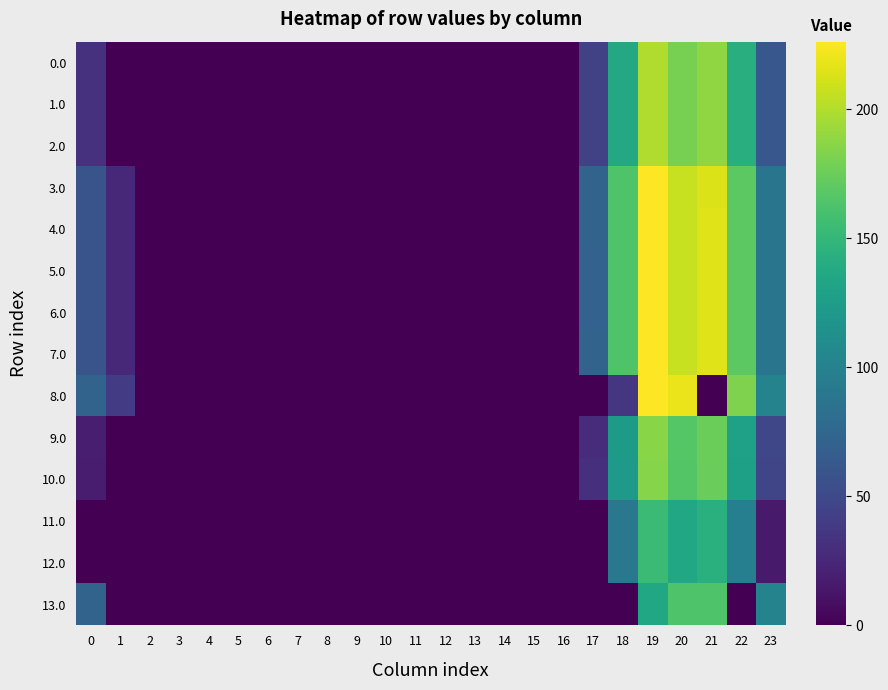

Reading left to right, list all the values displayed in this chart.

0.0: 0=32.0	1=0.0	2=0.0	3=0.0	4=0.0	5=0.0	6=0.0	7=0.0	8=0.0	9=0.0	10=0.0	11=0.0	12=0.0	13=0.0	14=0.0	15=0.0	16=0.0	17=44.8	18=136.7	19=199.2	20=179.9	21=188.4	22=142.3	23=61.3
1.0: 0=32.0	1=0.0	2=0.0	3=0.0	4=0.0	5=0.0	6=0.0	7=0.0	8=0.0	9=0.0	10=0.0	11=0.0	12=0.0	13=0.0	14=0.0	15=0.0	16=0.0	17=44.8	18=136.7	19=199.2	20=179.9	21=188.4	22=142.3	23=61.3
2.0: 0=32.0	1=0.0	2=0.0	3=0.0	4=0.0	5=0.0	6=0.0	7=0.0	8=0.0	9=0.0	10=0.0	11=0.0	12=0.0	13=0.0	14=0.0	15=0.0	16=0.0	17=44.8	18=136.7	19=199.2	20=179.9	21=188.4	22=142.3	23=61.3
3.0: 0=59.0	1=26.5	2=0.0	3=0.0	4=0.0	5=0.0	6=0.0	7=0.0	8=0.0	9=0.0	10=0.0	11=0.0	12=0.0	13=0.0	14=0.0	15=0.0	16=0.0	17=71.8	18=163.7	19=226.2	20=206.9	21=214.7	22=169.3	23=88.3
4.0: 0=59.0	1=26.5	2=0.0	3=0.0	4=0.0	5=0.0	6=0.0	7=0.0	8=0.0	9=0.0	10=0.0	11=0.0	12=0.0	13=0.0	14=0.0	15=0.0	16=0.0	17=71.8	18=163.7	19=226.2	20=206.9	21=215.4	22=169.3	23=87.6
5.0: 0=59.0	1=26.5	2=0.0	3=0.0	4=0.0	5=0.0	6=0.0	7=0.0	8=0.0	9=0.0	10=0.0	11=0.0	12=0.0	13=0.0	14=0.0	15=0.0	16=0.0	17=71.1	18=163.7	19=226.2	20=206.9	21=215.4	22=169.3	23=88.3
6.0: 0=59.0	1=26.5	2=0.0	3=0.0	4=0.0	5=0.0	6=0.0	7=0.0	8=0.0	9=0.0	10=0.0	11=0.0	12=0.0	13=0.0	14=0.0	15=0.0	16=0.0	17=71.1	18=163.7	19=226.2	20=206.9	21=215.4	22=169.3	23=88.3
7.0: 0=59.0	1=26.5	2=0.0	3=0.0	4=0.0	5=0.0	6=0.0	7=0.0	8=0.0	9=0.0	10=0.0	11=0.0	12=0.0	13=0.0	14=0.0	15=0.0	16=0.0	17=71.8	18=163.7	19=225.5	20=206.9	21=215.4	22=169.3	23=88.3
8.0: 0=72.0	1=39.5	2=0.3	3=0.0	4=0.0	5=0.0	6=0.0	7=0.0	8=0.0	9=0.0	10=0.0	11=0.0	12=0.0	13=0.0	14=0.0	15=0.0	16=0.0	17=0.0	18=35.8	19=226.0	20=219.9	21=0.0	22=182.3	23=101.3
9.0: 0=19.0	1=0.0	2=0.0	3=0.0	4=0.0	5=0.0	6=0.0	7=0.0	8=0.0	9=0.0	10=0.0	11=0.0	12=0.0	13=0.0	14=0.0	15=0.0	16=0.0	17=28.3	18=123.7	19=186.2	20=166.9	21=175.4	22=129.3	23=48.3
10.0: 0=18.0	1=0.0	2=0.0	3=0.0	4=0.0	5=0.0	6=0.0	7=0.0	8=0.0	9=0.0	10=0.0	11=0.0	12=0.0	13=0.0	14=0.0	15=0.0	16=0.0	17=30.8	18=122.7	19=185.2	20=165.9	21=174.4	22=128.3	23=47.3
11.0: 0=0.0	1=0.0	2=0.0	3=0.0	4=0.0	5=0.0	6=0.0	7=0.0	8=0.0	9=0.0	10=0.0	11=0.0	12=0.0	13=0.0	14=0.0	15=0.0	16=0.0	17=0.0	18=90.4	19=154.2	20=134.9	21=143.4	22=97.3	23=16.3
12.0: 0=0.0	1=0.0	2=0.0	3=0.0	4=0.0	5=0.0	6=0.0	7=0.0	8=0.0	9=0.0	10=0.0	11=0.0	12=0.0	13=0.0	14=0.0	15=0.0	16=0.0	17=0.0	18=90.4	19=154.2	20=134.9	21=143.4	22=97.3	23=16.3
13.0: 0=72.0	1=0.0	2=0.3	3=0.0	4=0.0	5=0.0	6=0.0	7=0.0	8=0.0	9=0.0	10=0.0	11=0.0	12=0.0	13=0.0	14=0.0	15=0.0	16=0.0	17=0.0	18=0.0	19=134.8	20=164.0	21=164.0	22=0.0	23=101.3